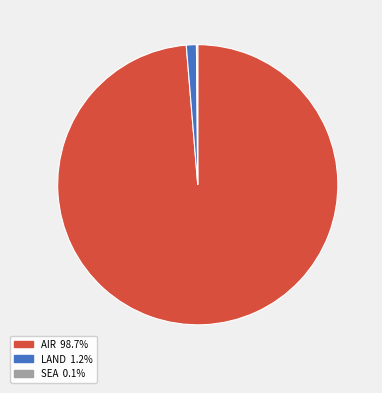

Is the sum of AIR 98.7% and LAND 1.2% greater than half?

Yes